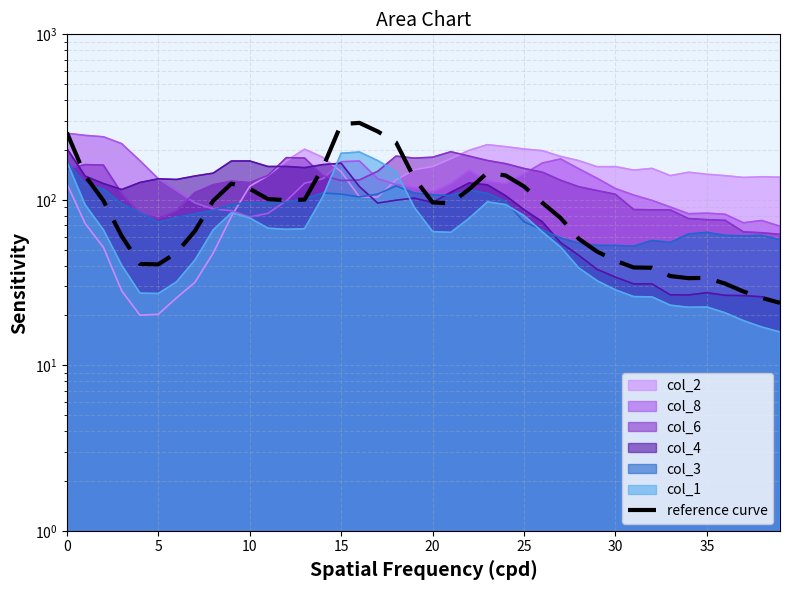

Count the number of values greater than 96.

21